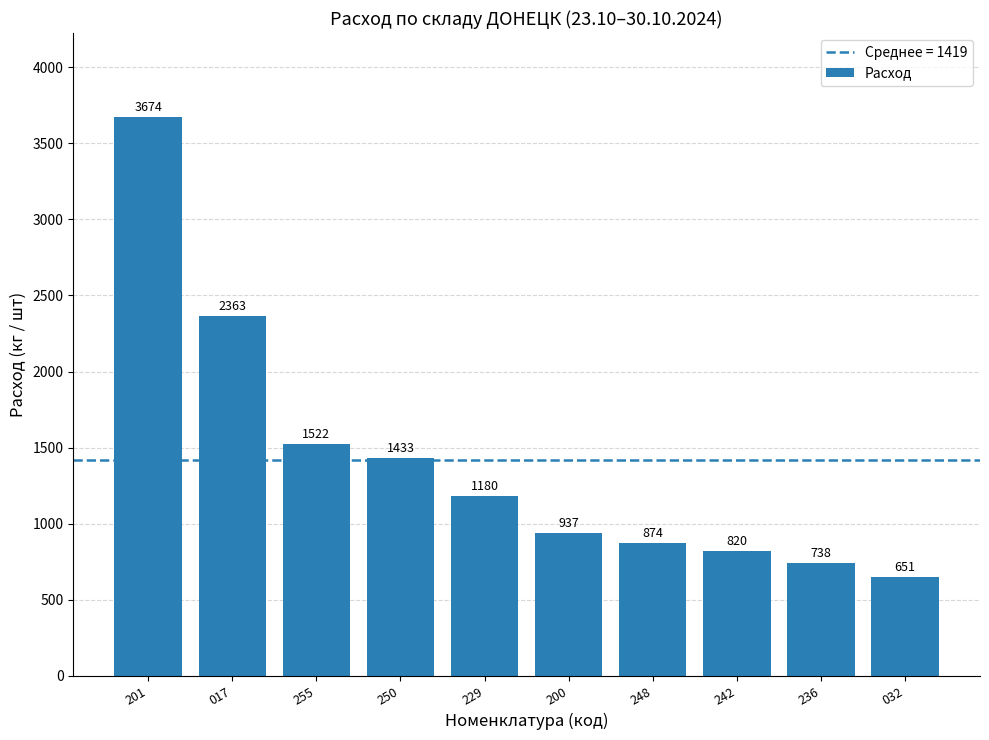

List the labels in order of value, smallest first.

032, 236, 242, 248, 200, 229, 250, 255, 017, 201